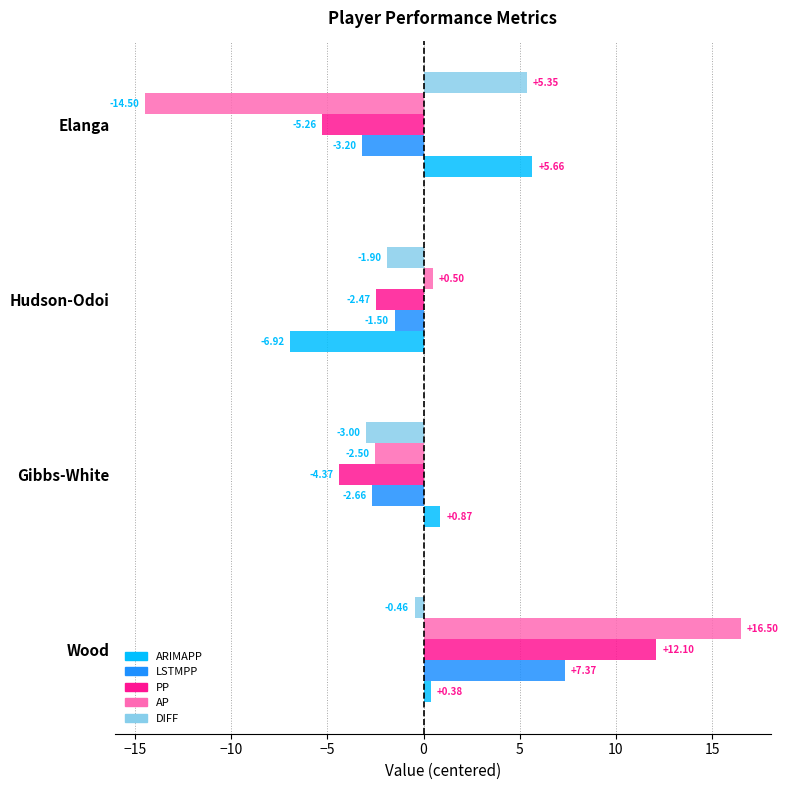

What are all the series names shown in the legend?

ARIMAPP, LSTMPP, PP, AP, DIFF